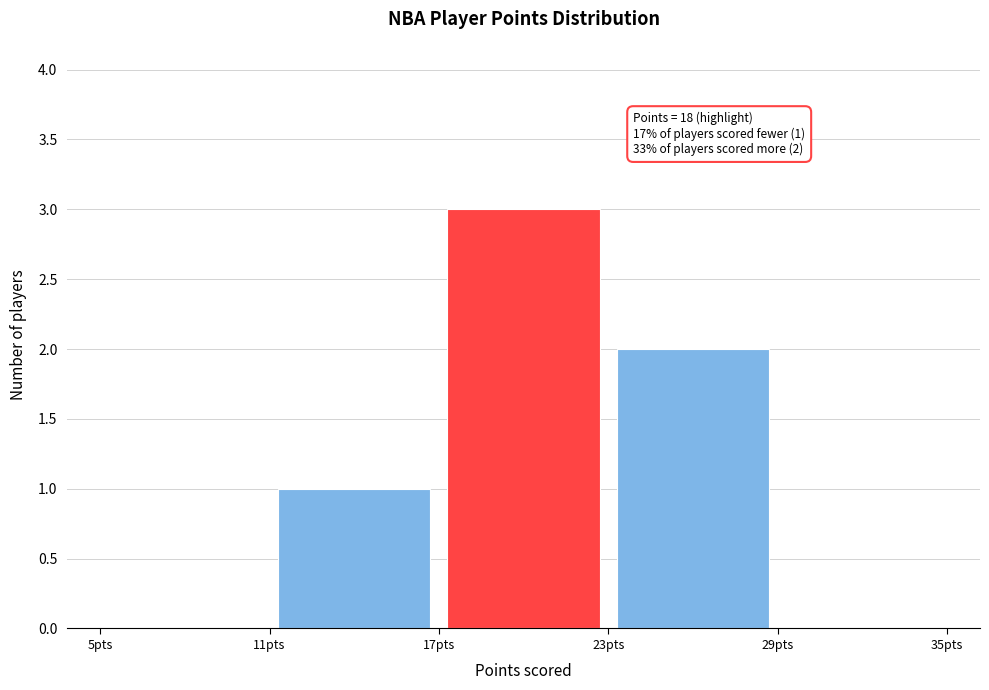

Which range on the x-axis has the tallest bar?

17 to 23